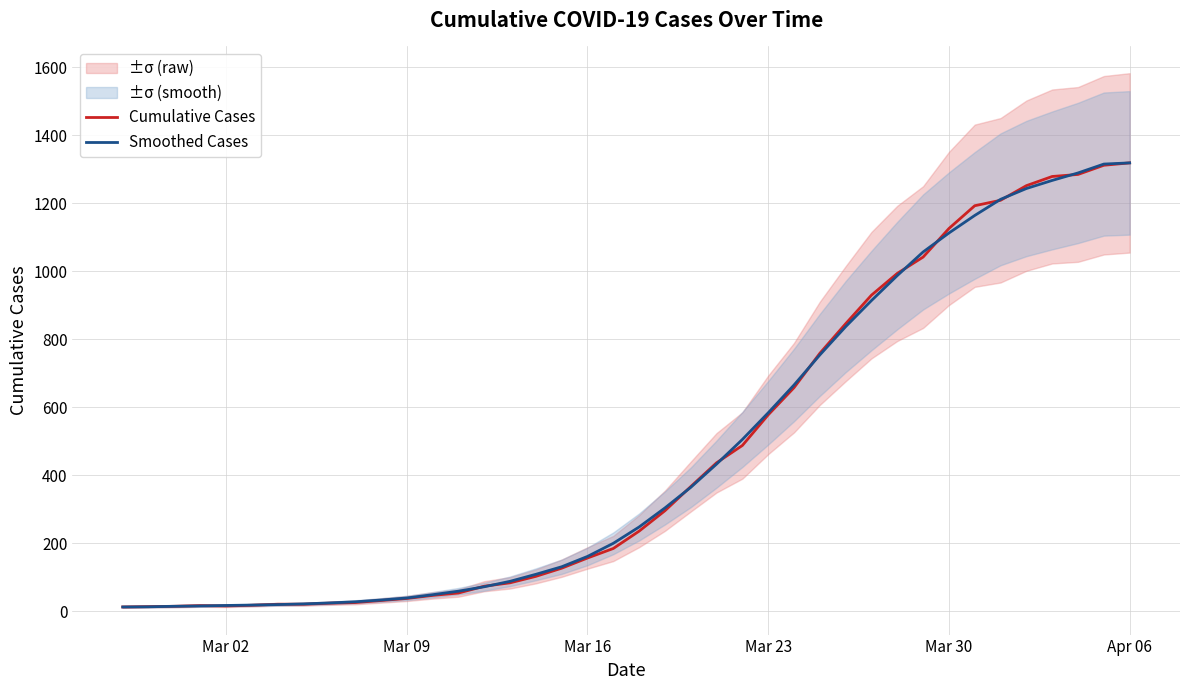

How many data points in Smoothed Cases are above 248?

20